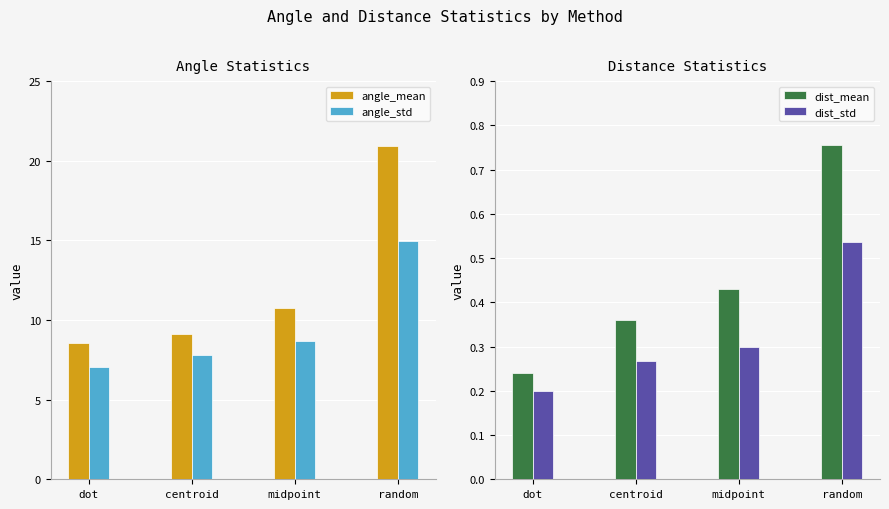

What is the value of the dist_mean bar at the 4th from the left?

0.8